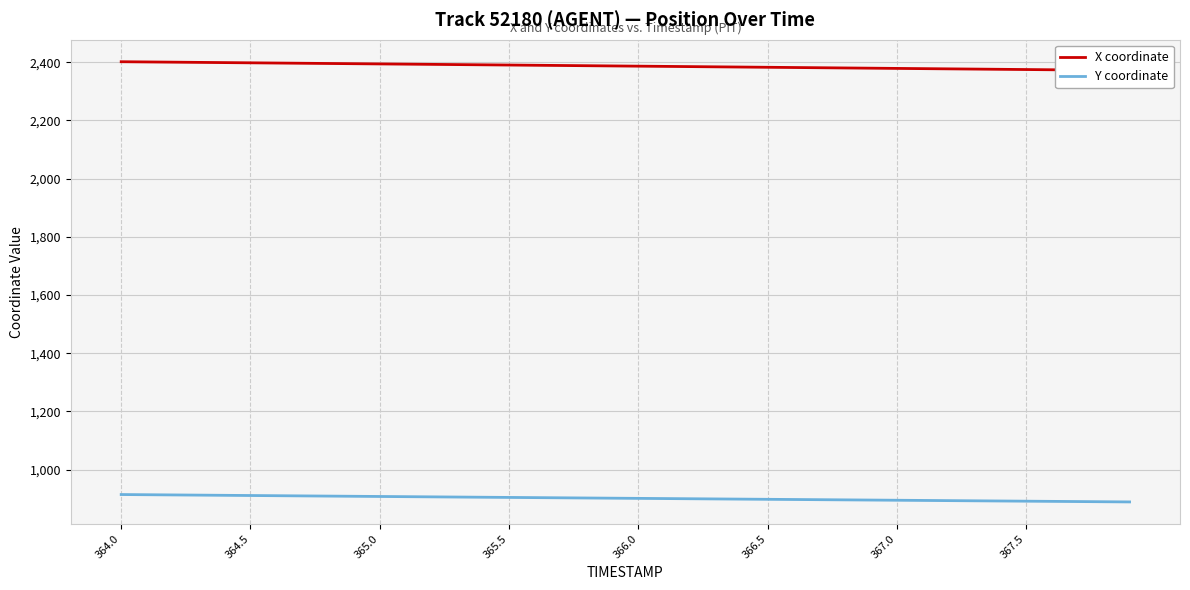

True or false: X coordinate and Y coordinate cross at least once.

False